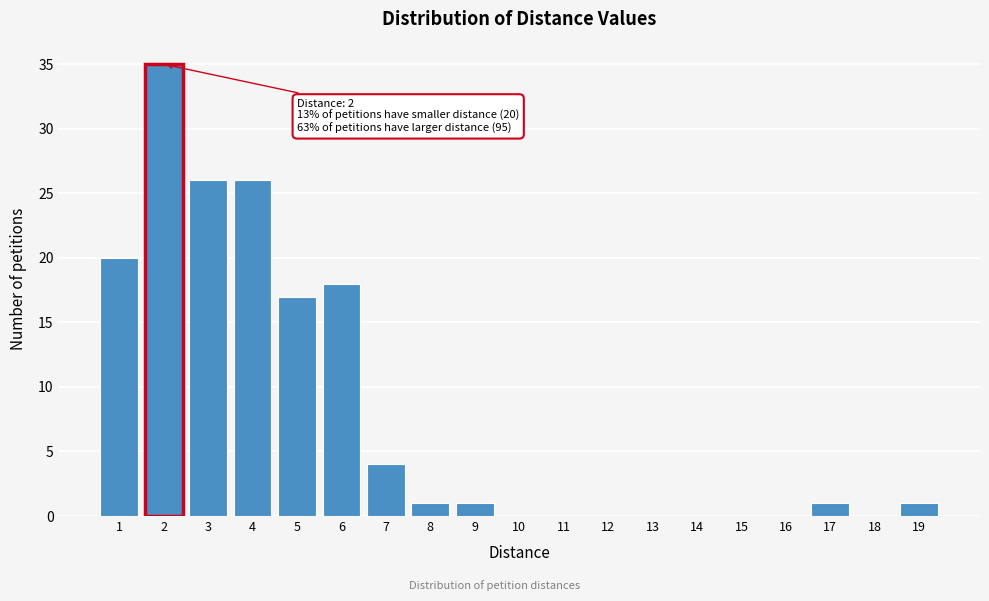

Over which range of the x-axis is the bar tallest?

1.5 to 2.5